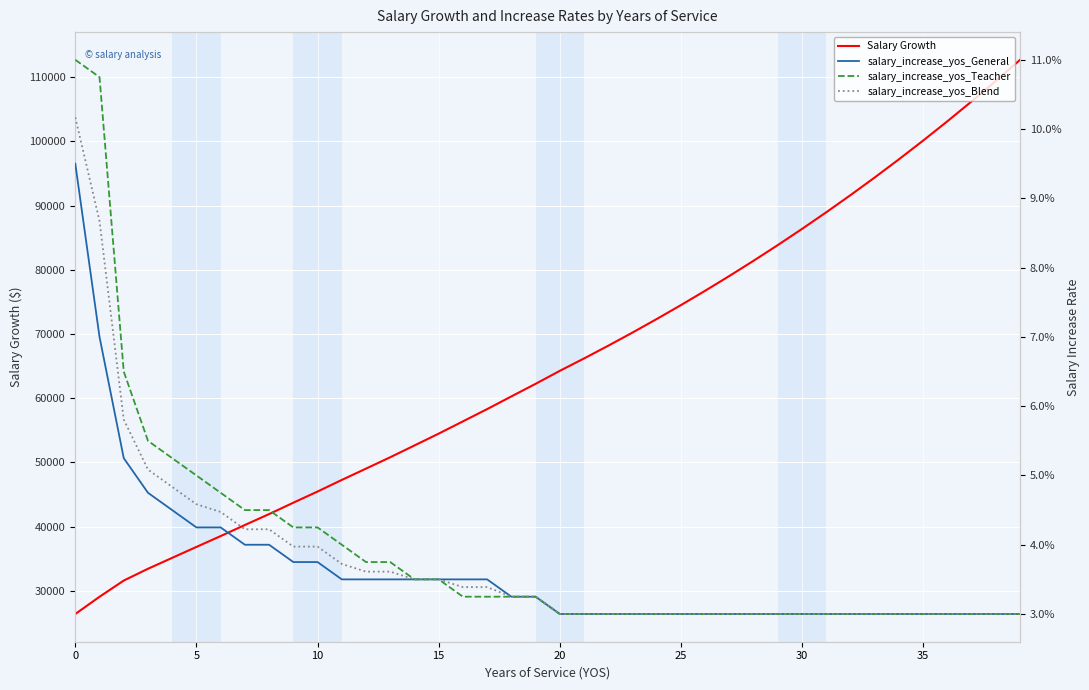

What value does the Salary Growth series have at 19?

62237.0